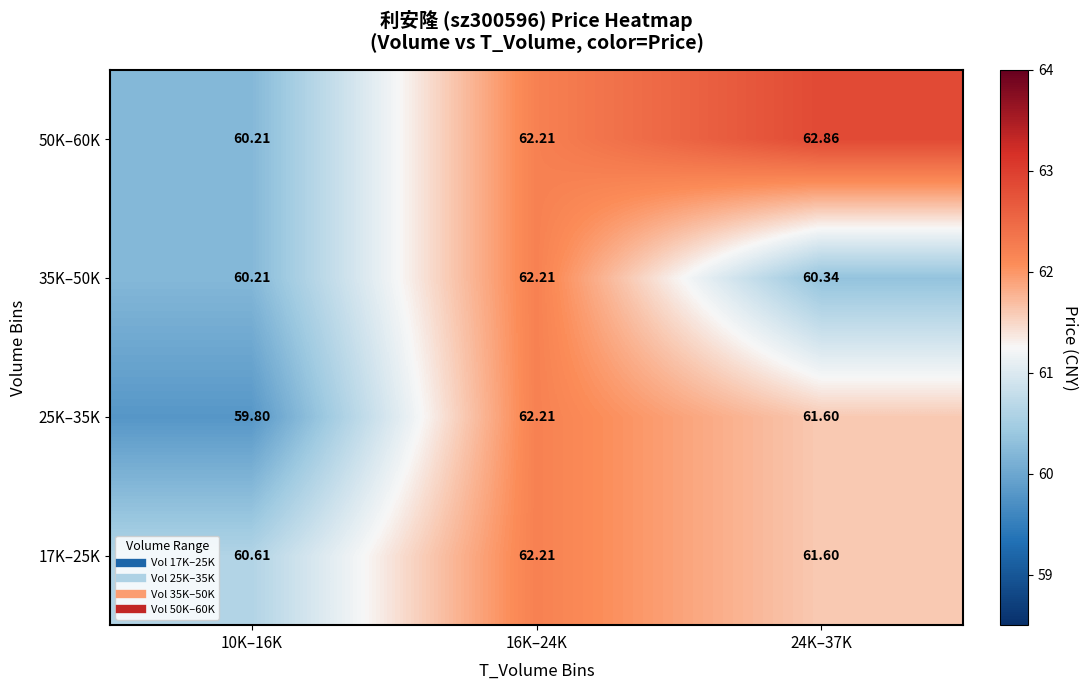

Is the value of 17K–25K at 24K–37K greater than the value of 50K–60K at 16K–24K?

No